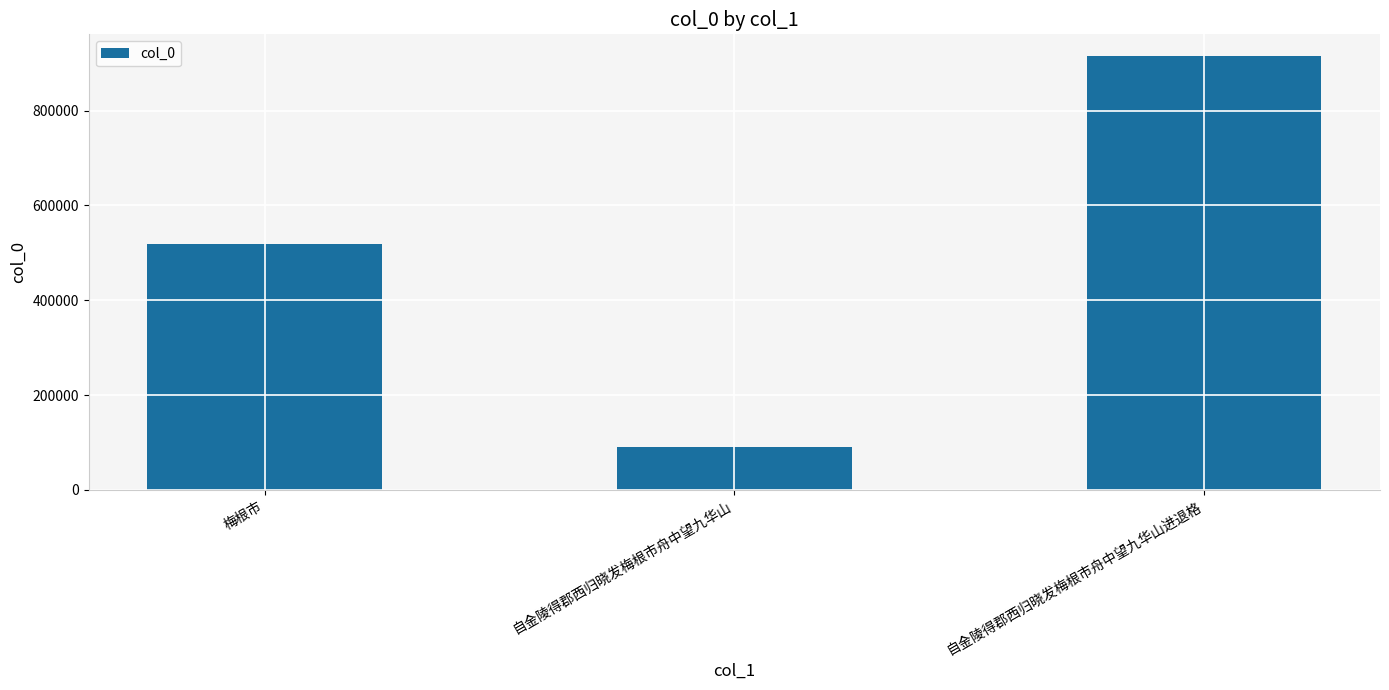

Are the bars grouped side by side (vs. stacked)?

No